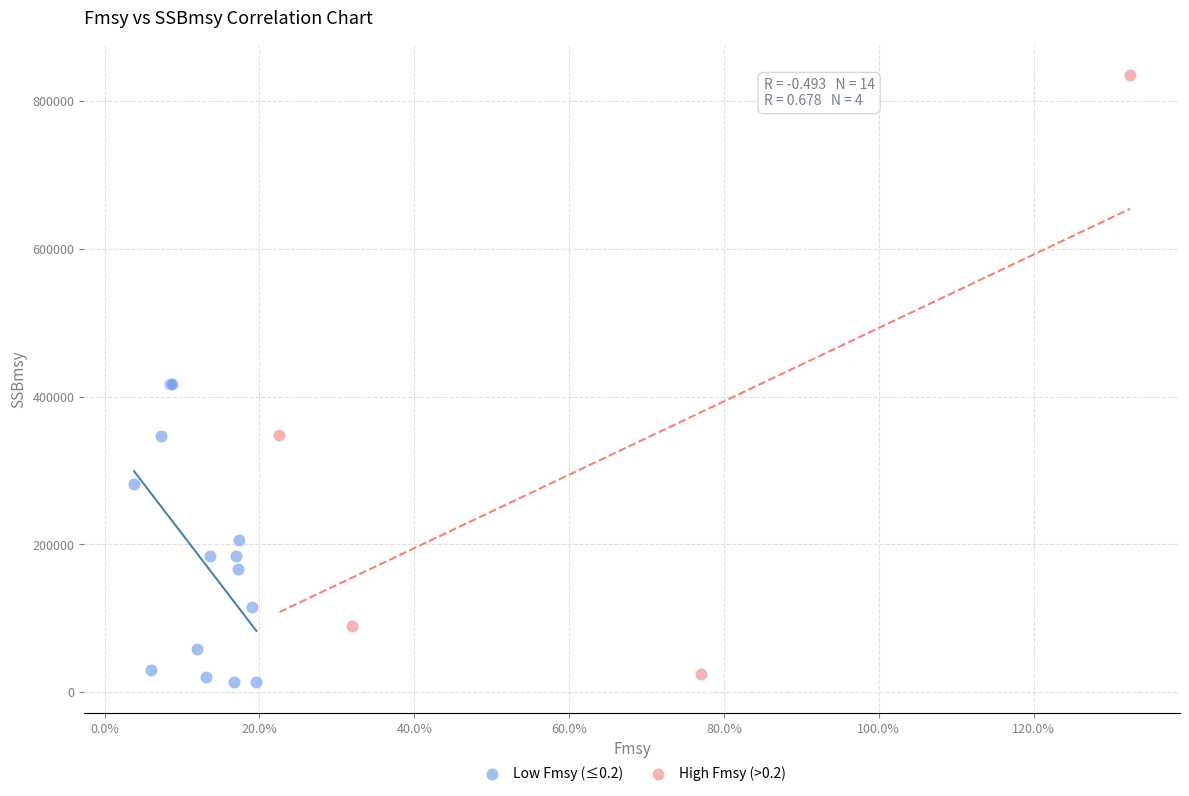

Which series reaches the maximum Y coordinate?

High Fmsy (>0.2)